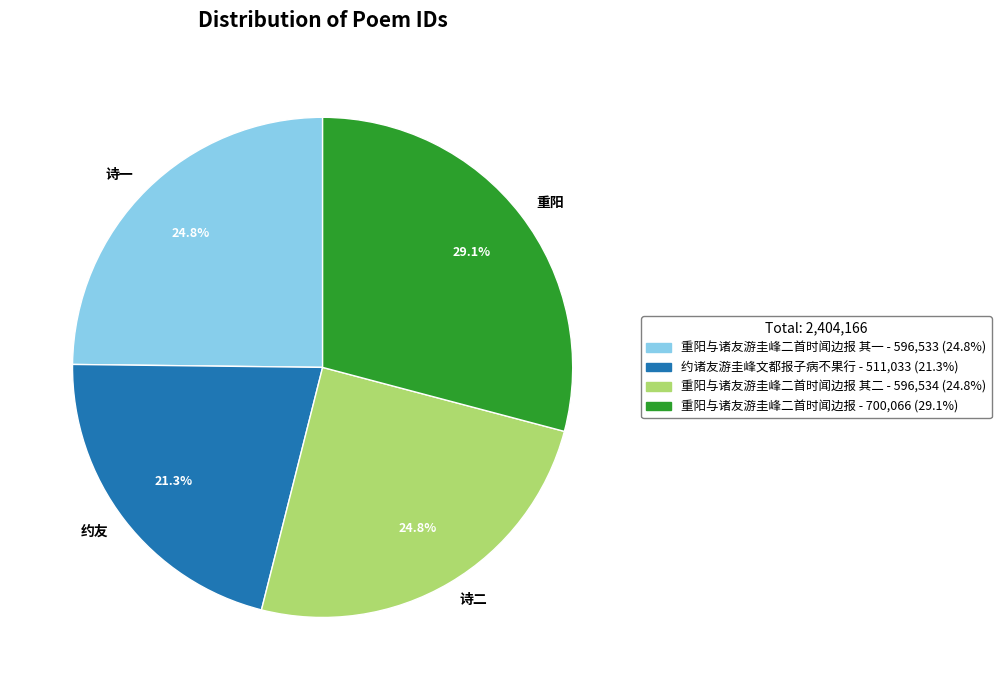

Which has a higher value, 诗一 or 约友?

诗一